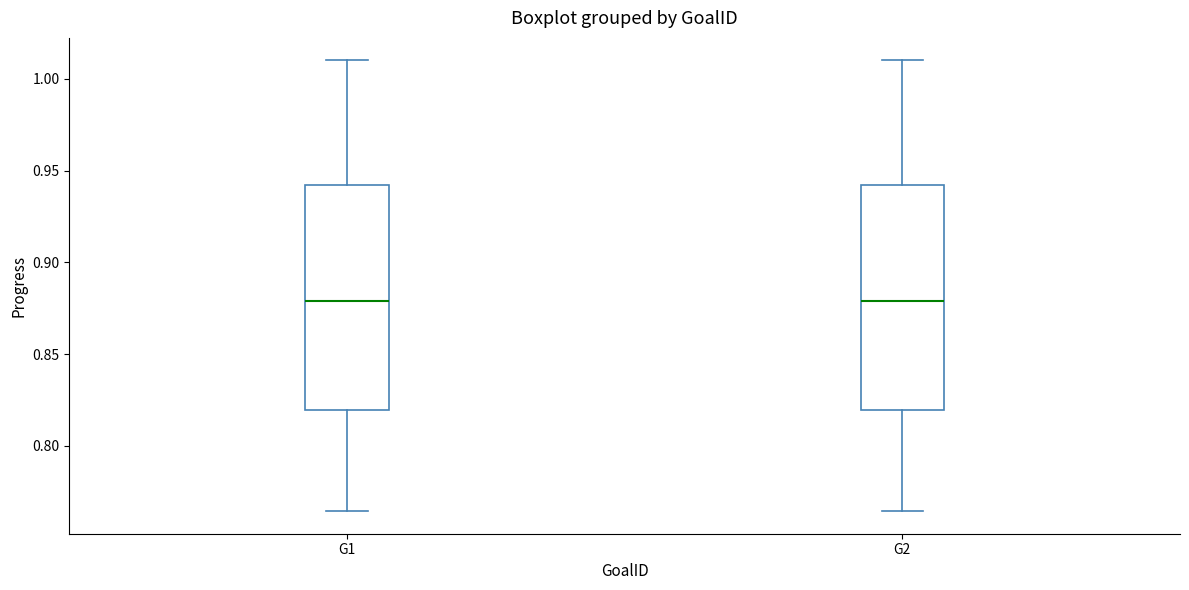

Where does the upper whisker of the box for G2 end on the y-axis? The values are not printed on the chart, so give them approximately, as read against the axis.

1.010